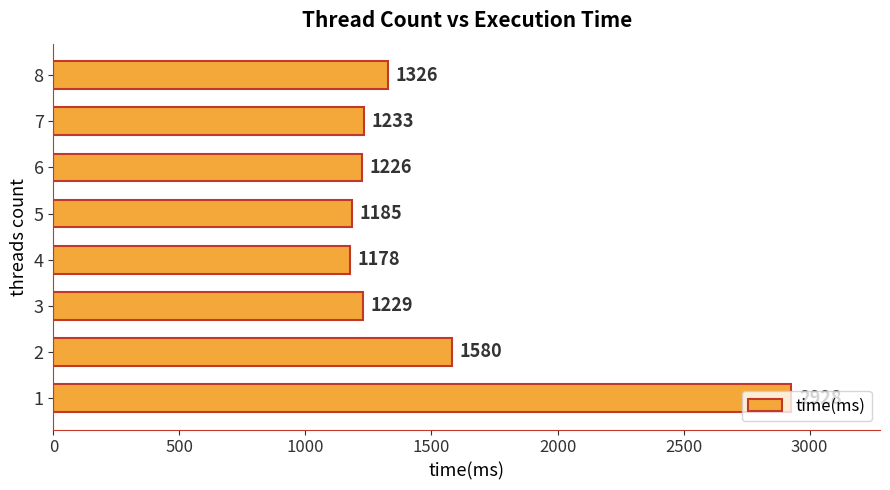

The value at 3 is 363. True or false?

False